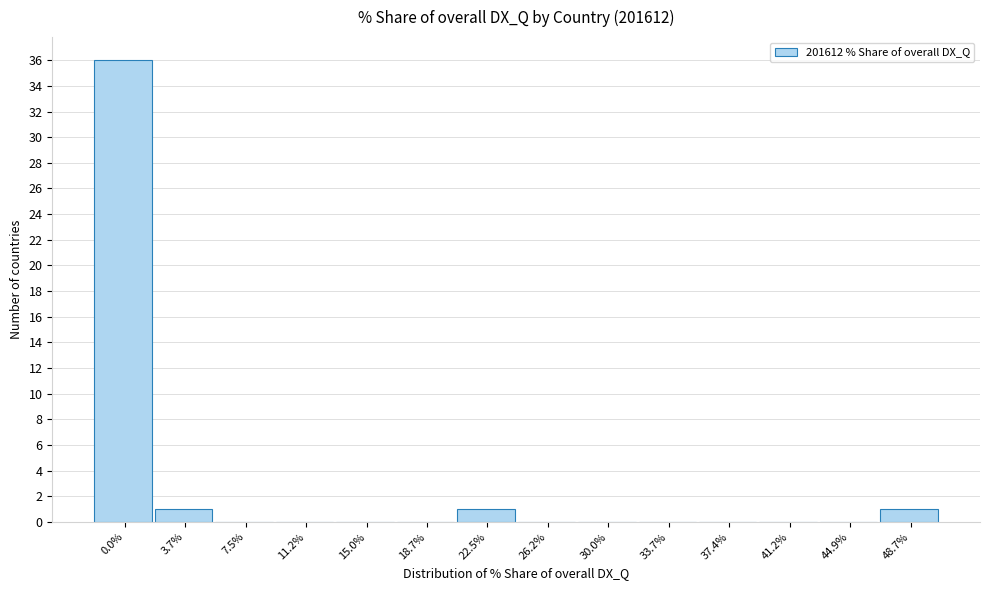

Reading left to right, list all the values displayed in this chart.

0.0%=36	3.7%=1	7.5%=0	11.2%=0	15.0%=0	18.7%=0	22.5%=1	26.2%=0	30.0%=0	33.7%=0	37.4%=0	41.2%=0	44.9%=0	48.7%=1